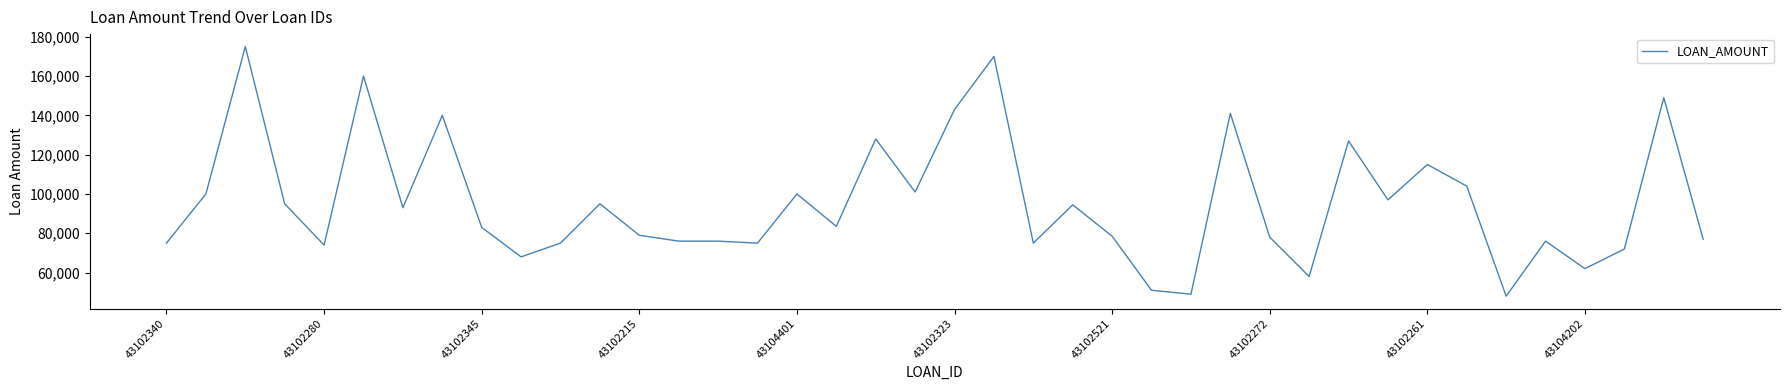

What is the minimum value shown in the chart?

48000